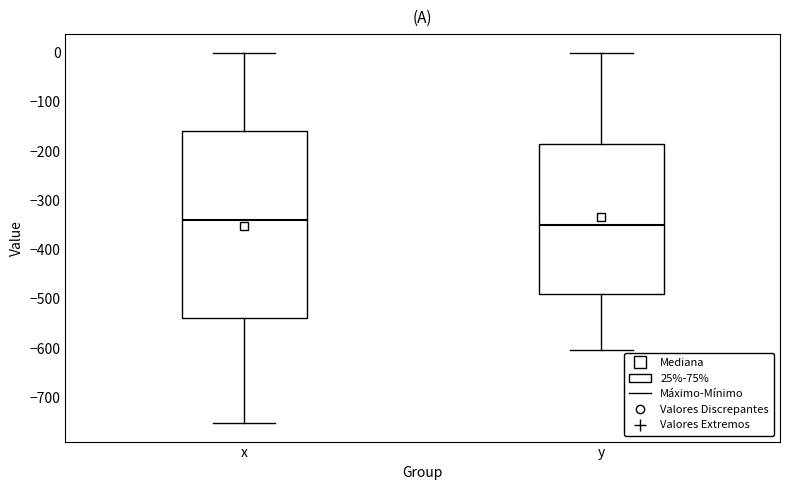

Which box's median line is the lowest?

y